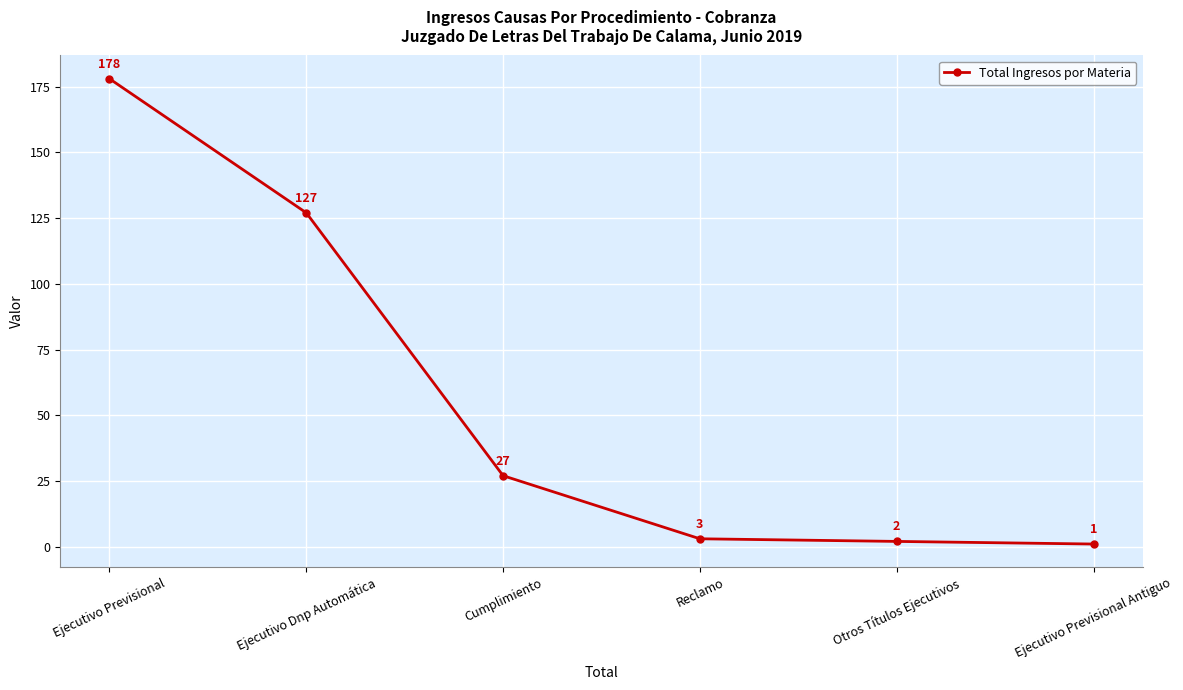

What is the difference between the values at Ejecutivo Dnp Automática and Reclamo?

124